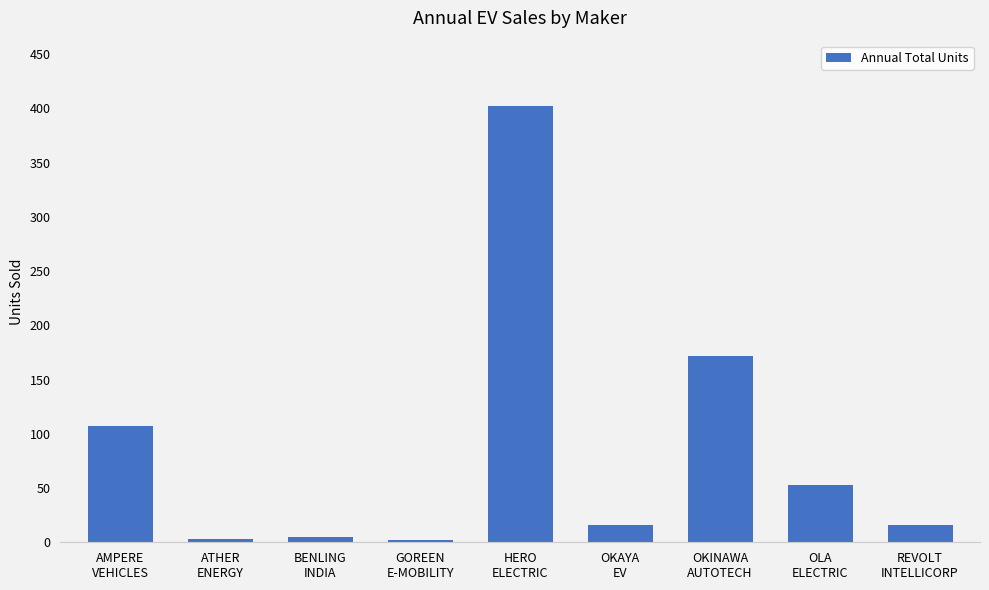

What is the difference between the second highest and minimum values?

170